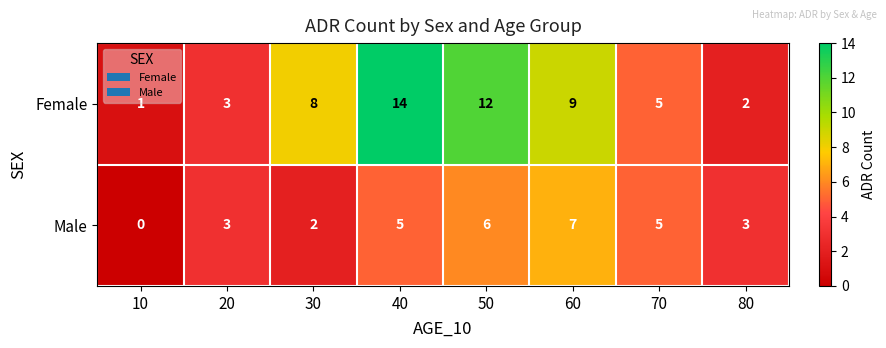

Which label corresponds to the smallest value in the chart?

10